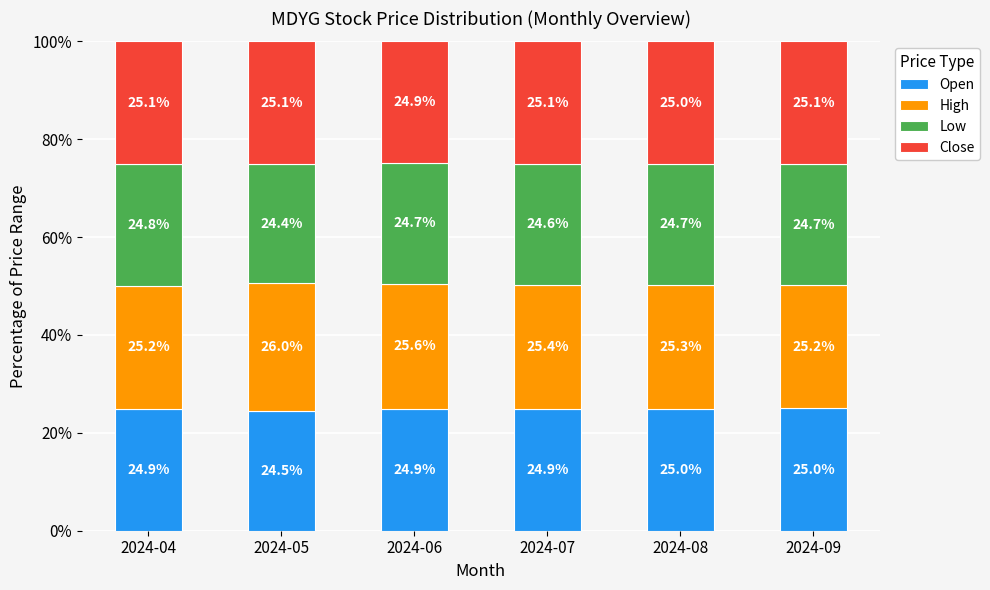

Are the bars horizontal?

No